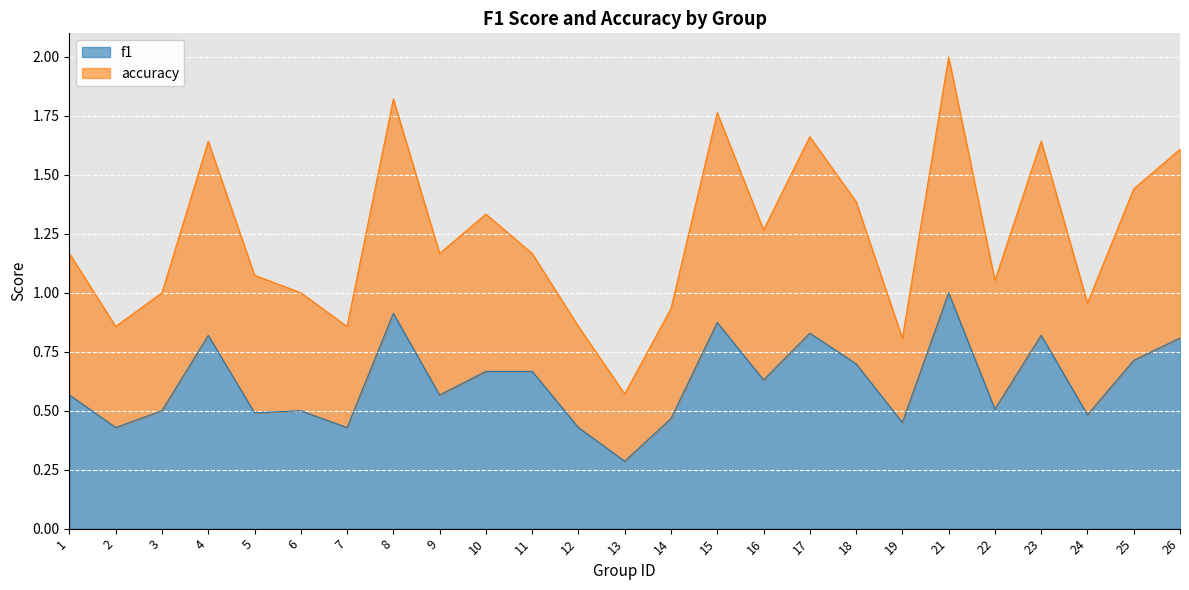

How many lines are shown in the chart?

2